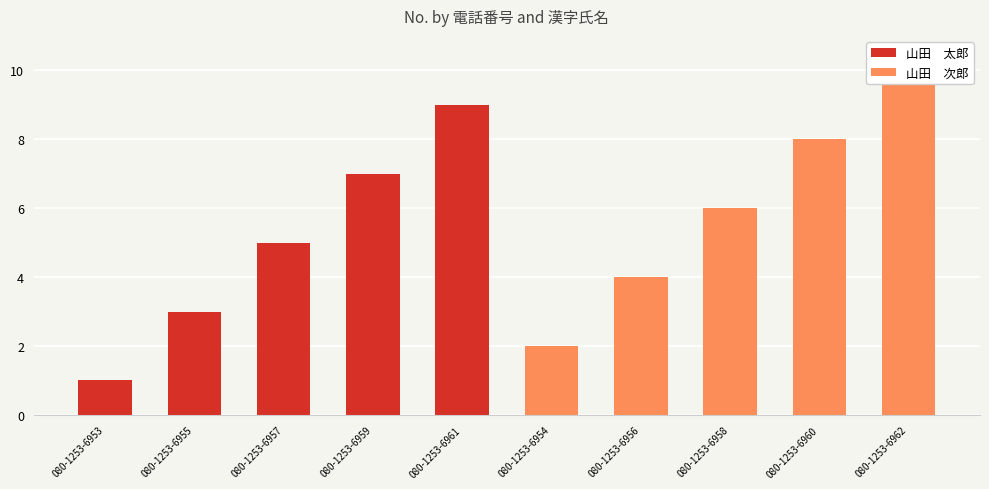

Rank the series by their maximum value, from highest to lowest.

山田　次郎, 山田　太郎